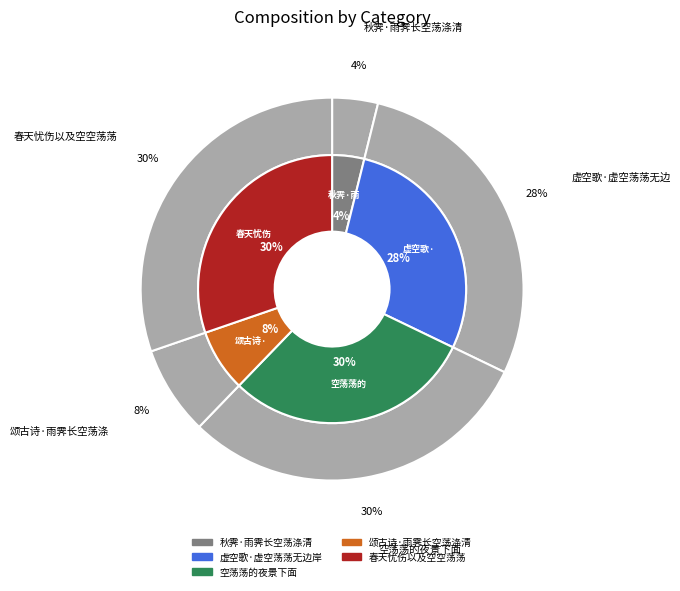

Approximately how many times larger is the value at 春天忧伤以及空空荡荡 compared to 秋霁·雨霁长空荡涤清?

7.8